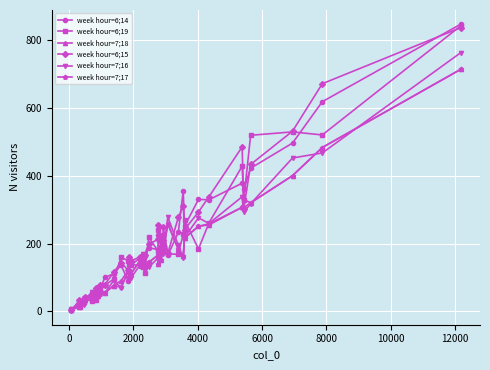

What is the maximum value shown in the chart?

846